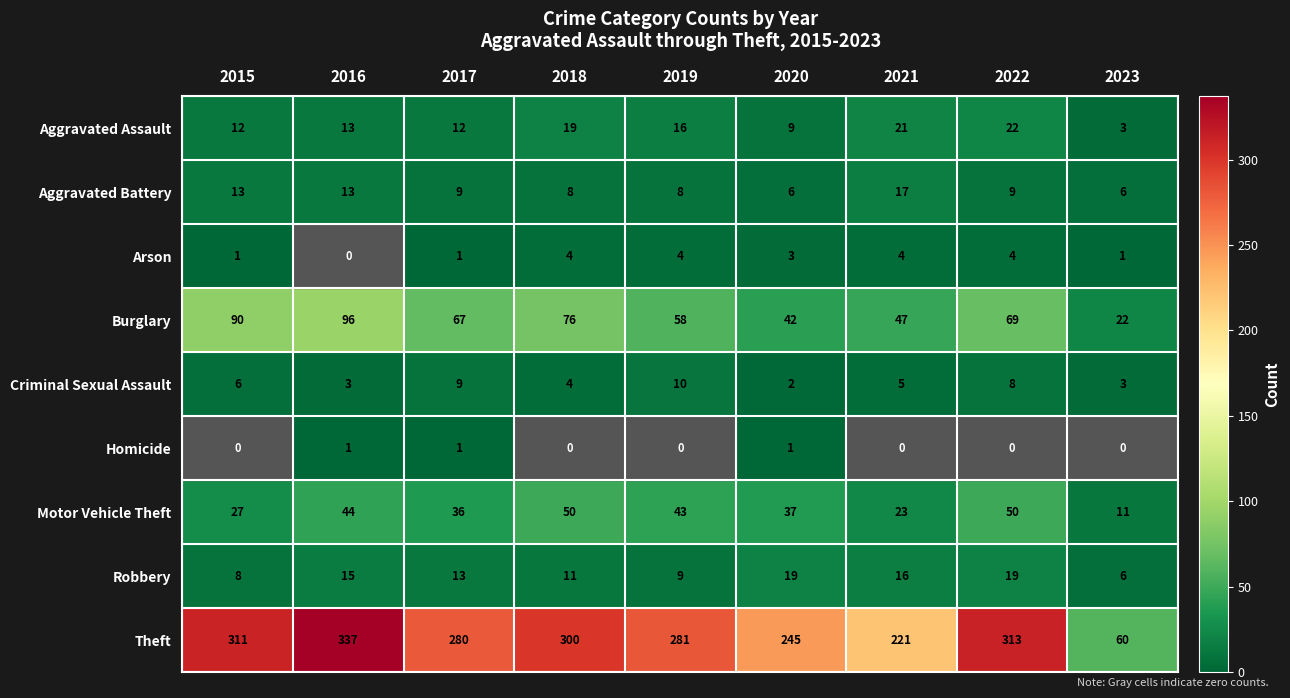

Rank the series at 2020 from highest to lowest value.

Theft, Burglary, Motor Vehicle Theft, Robbery, Aggravated Assault, Aggravated Battery, Arson, Criminal Sexual Assault, Homicide